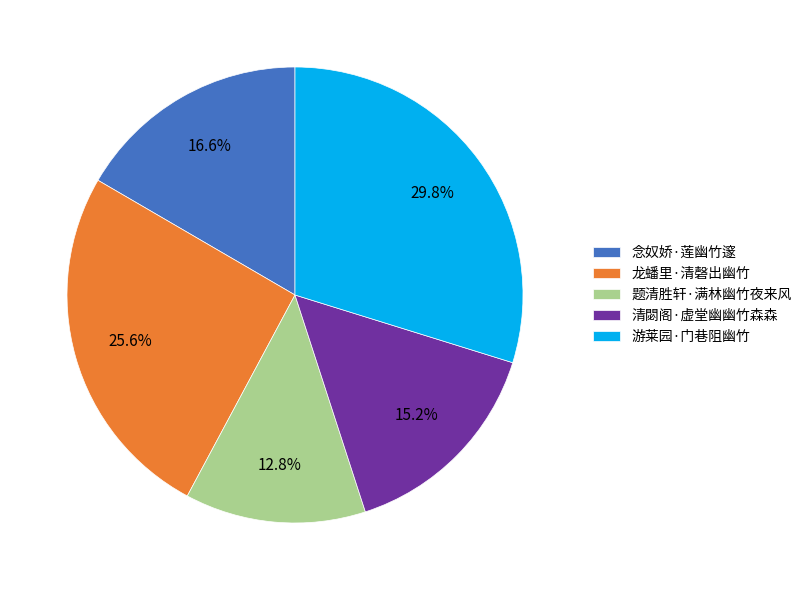

How many segments does this pie chart have?

5